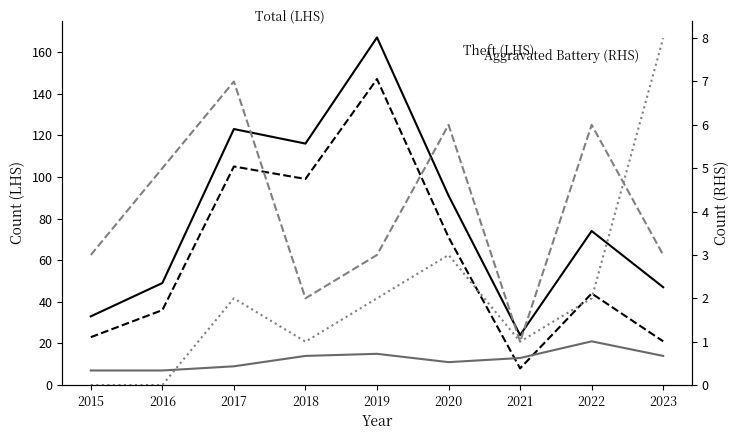

How many lines are shown in the chart?

5